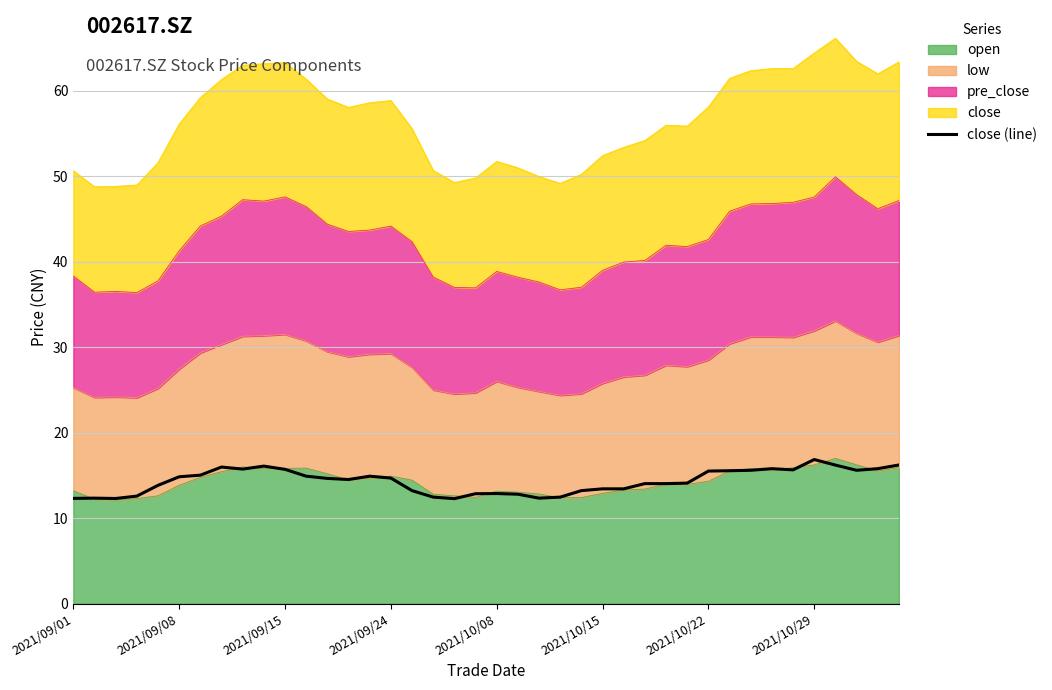

Is it true that the value at 12 is 9.9?

False